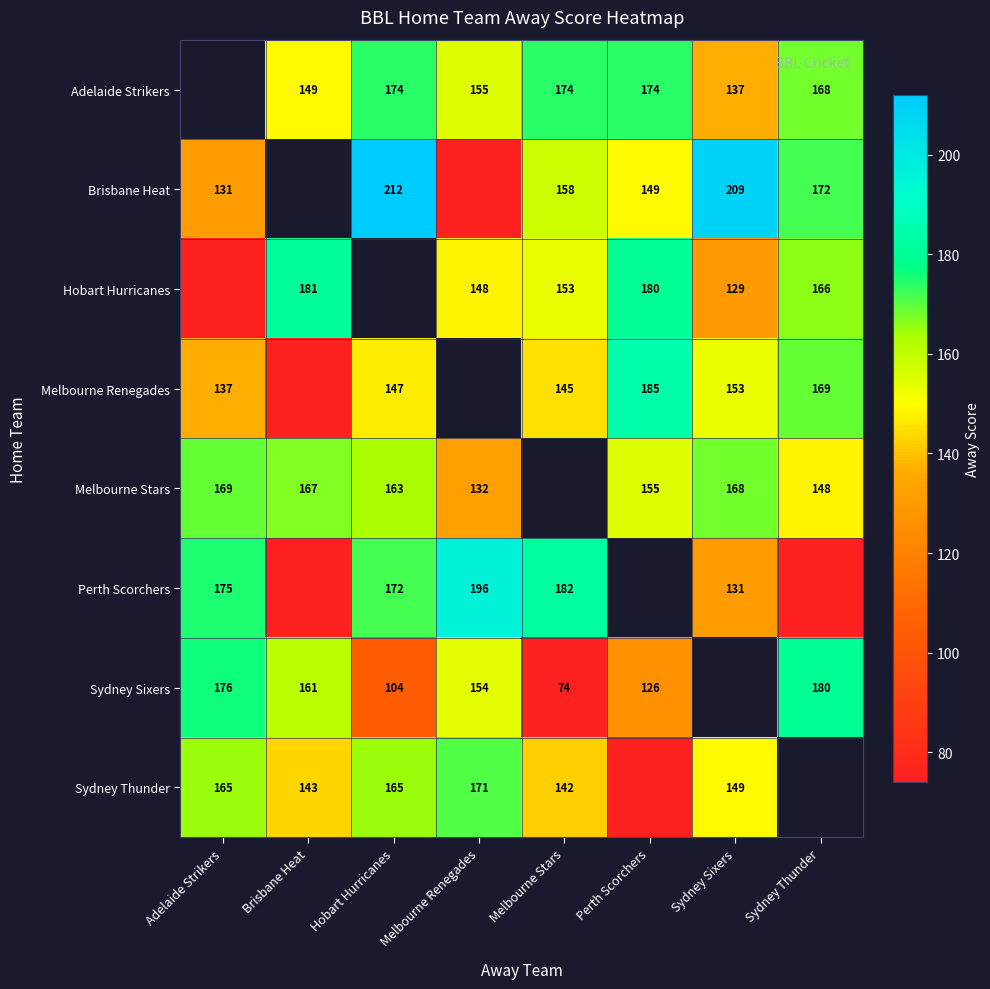

Is the value of Sydney Sixers at Brisbane Heat greater than the value of Sydney Thunder at Brisbane Heat?

Yes